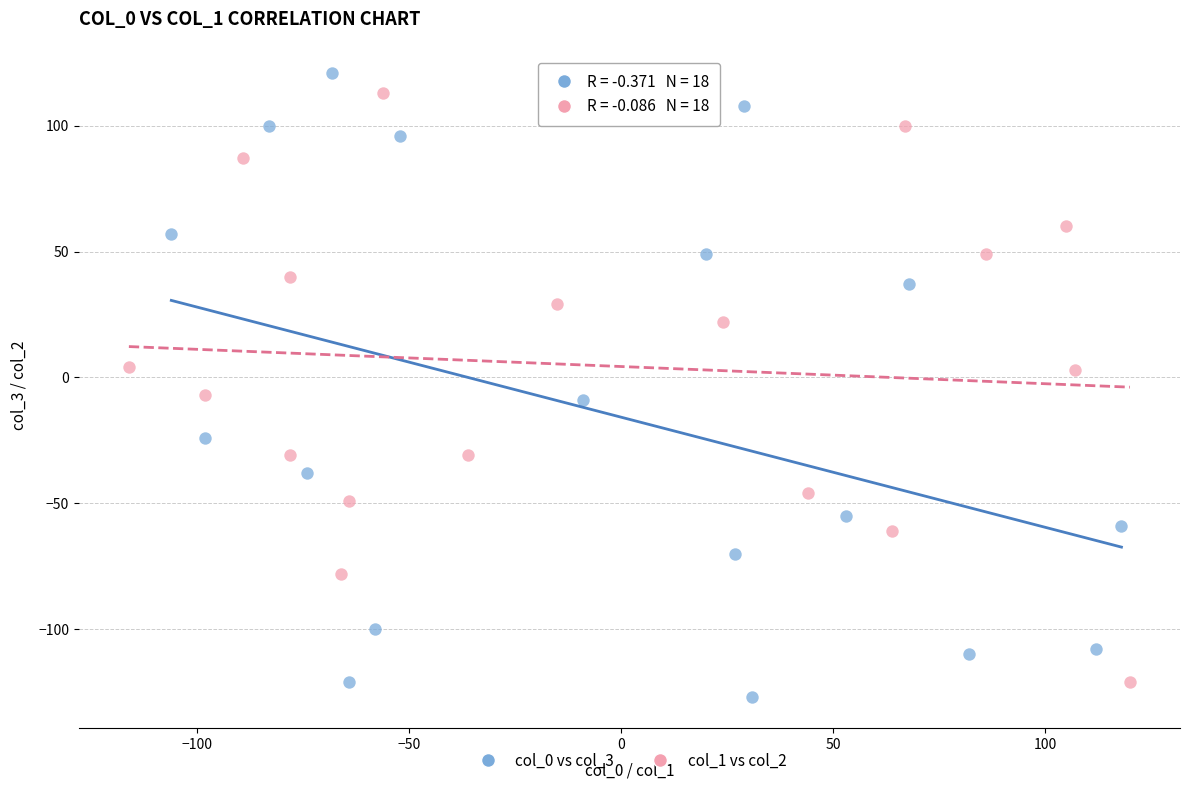

Which series has the widest spread of Y values?

col_0 vs col_3